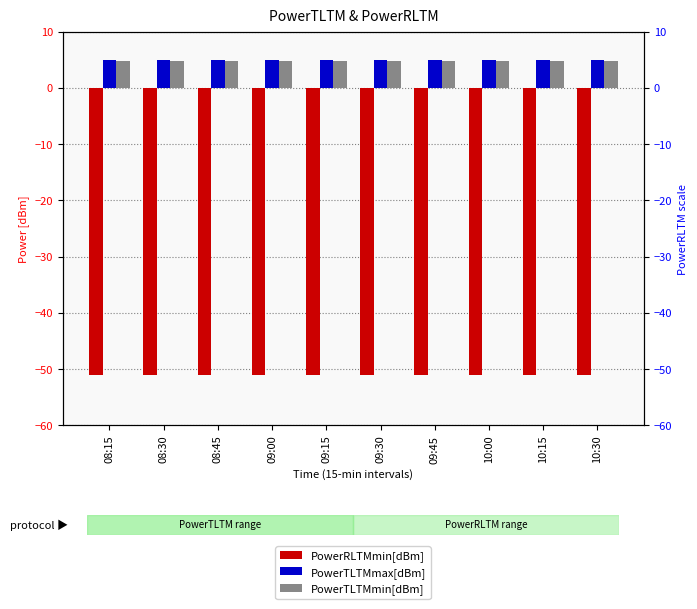

How many groups of bars are there?

10